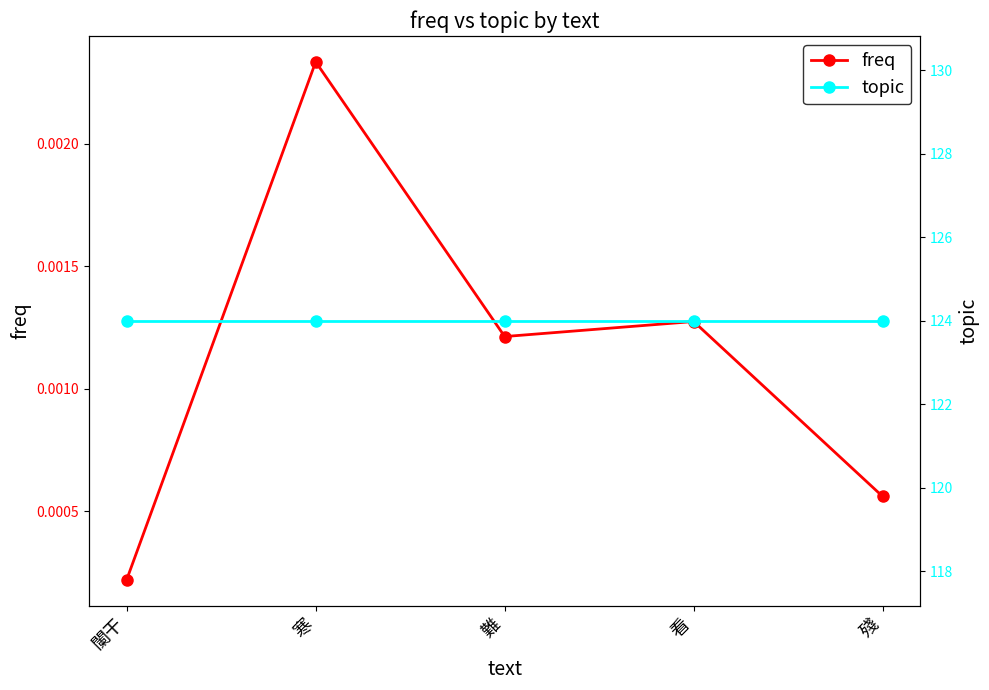

The value of freq at 殘 is 0.0. True or false?

True